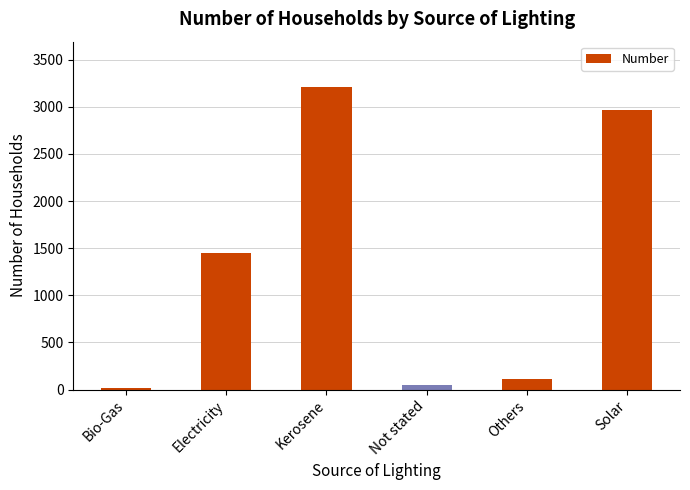

What is the label of the 3rd bar from the right?

Not stated